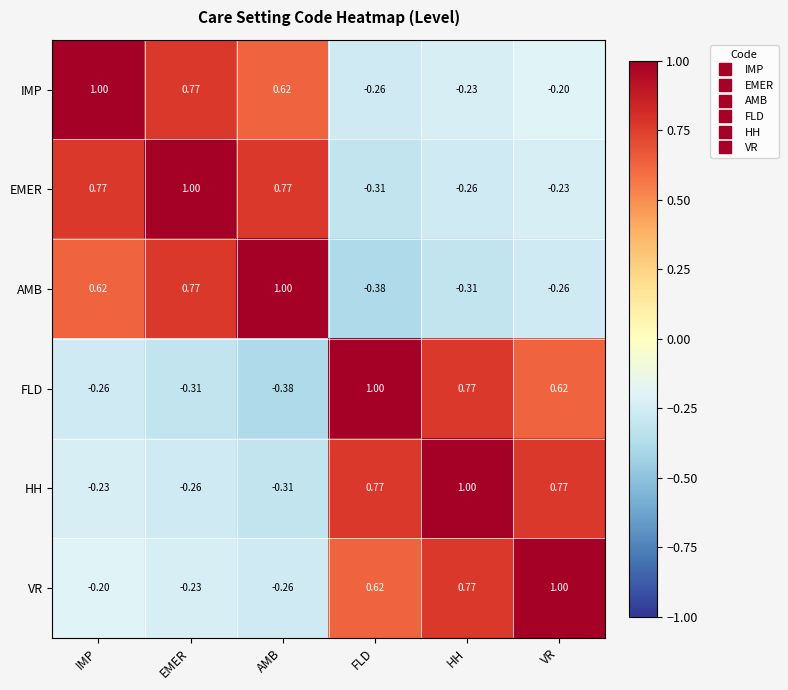

Is the value of FLD at FLD greater than the value of EMER at VR?

Yes